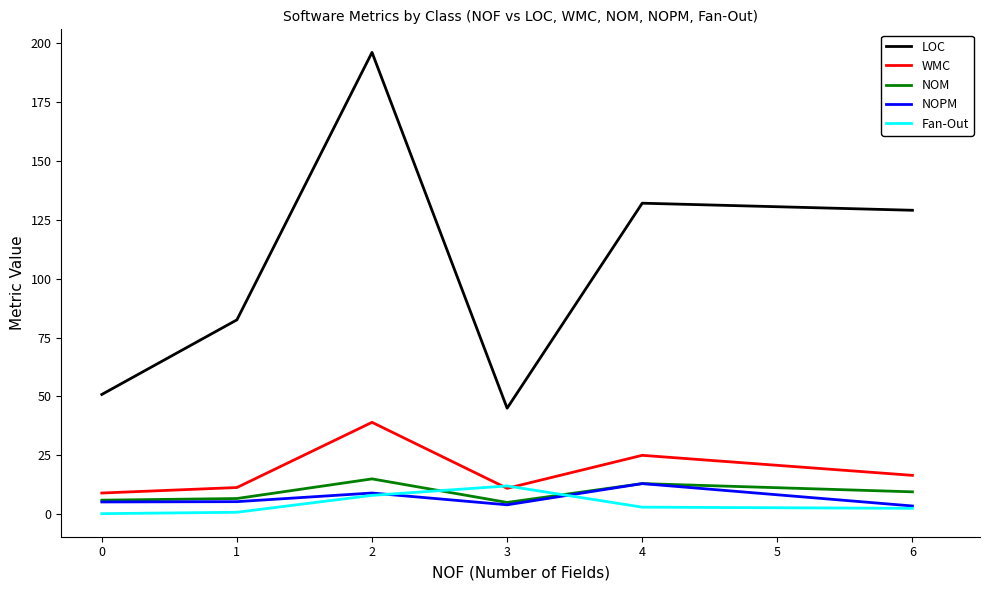

What is the difference between the maximum and minimum values in the Fan-Out series?

11.8